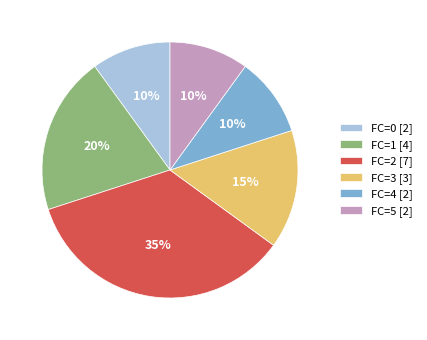

Do FC=0 [2] and FC=5 [2] together represent more than half of the pie?

No